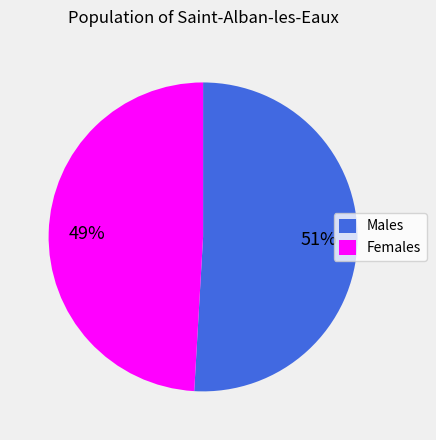

Rank the categories by value from highest to lowest.

Males, Females